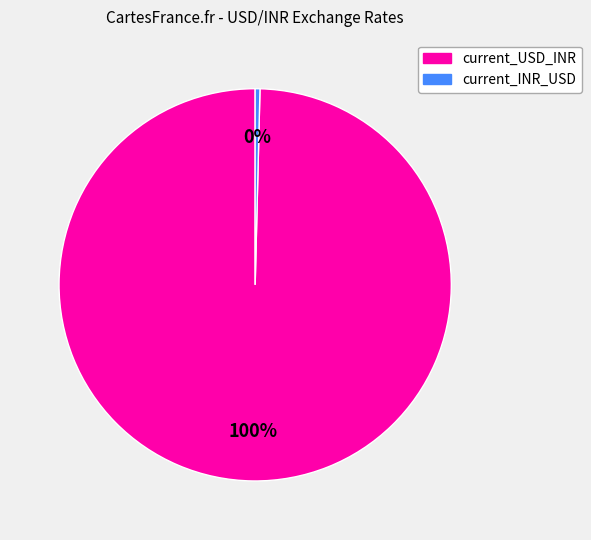

Which slice is the largest?

current_USD_INR